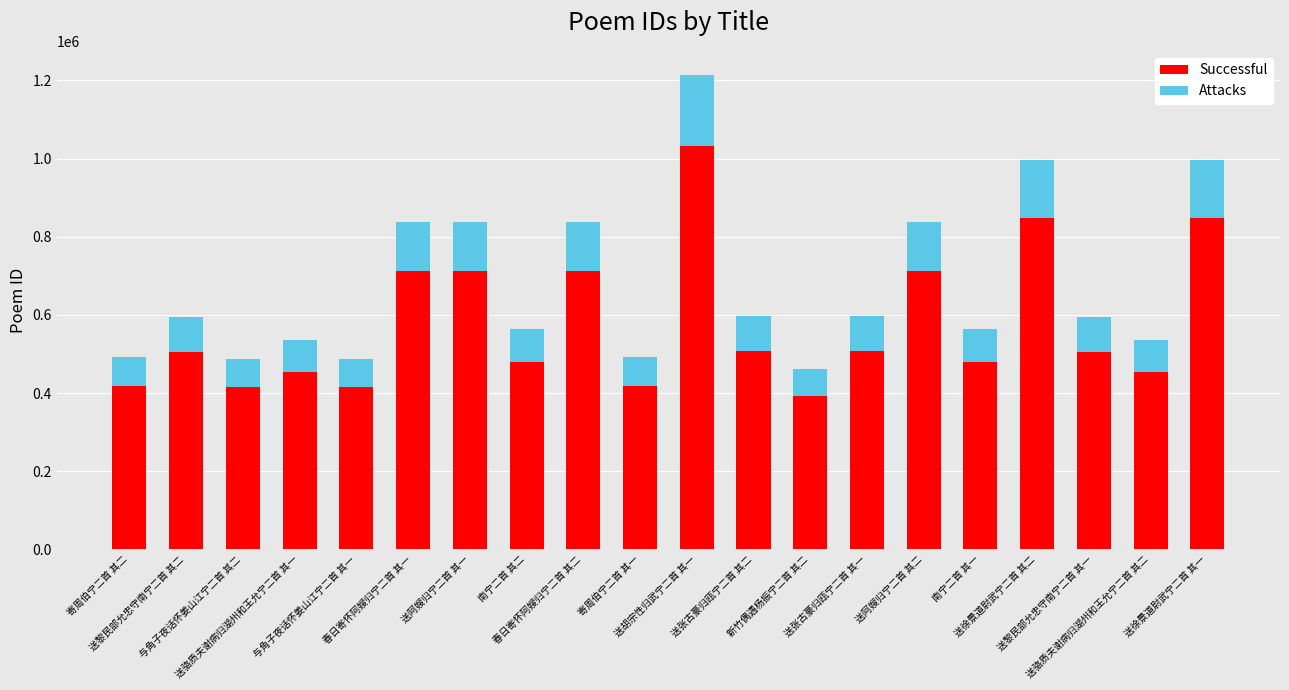

Are the bars horizontal?

No